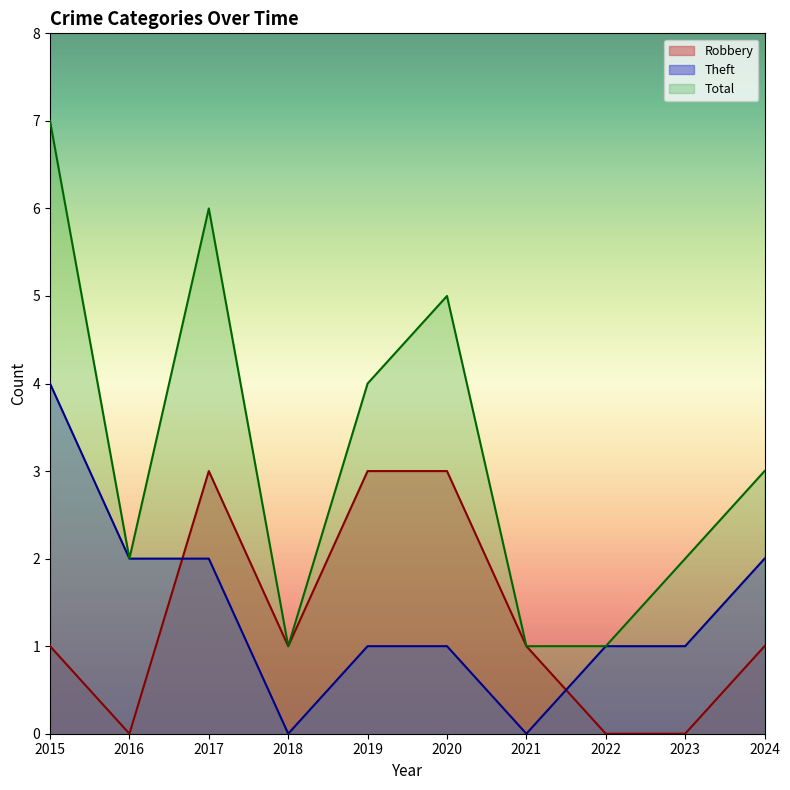

What is the sum of the Theft values at 2015 and 2020?

5